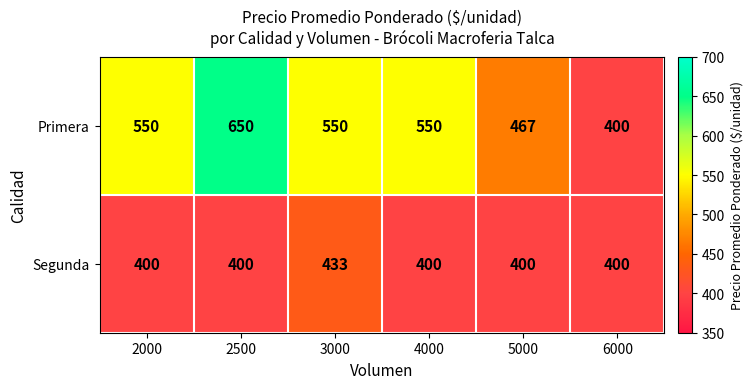

What is the difference between the maximum and minimum values in the Primera series?

250